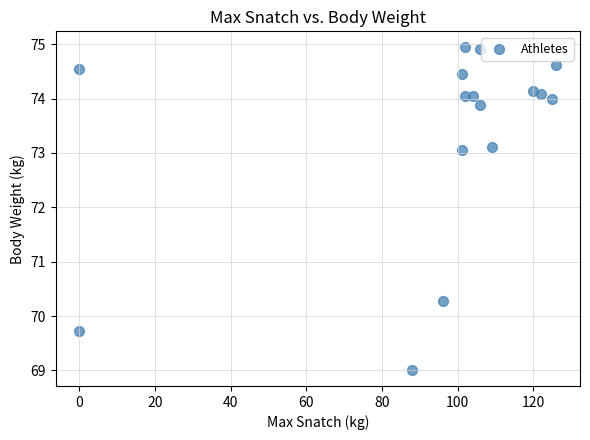

What is the range of X values (max minus min)?

126.0